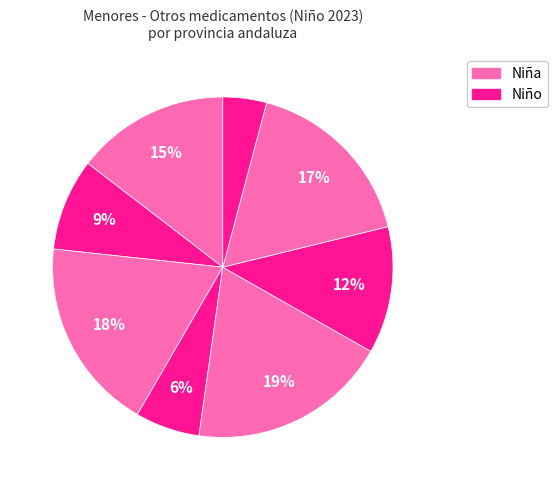

How many segments does this pie chart have?

8